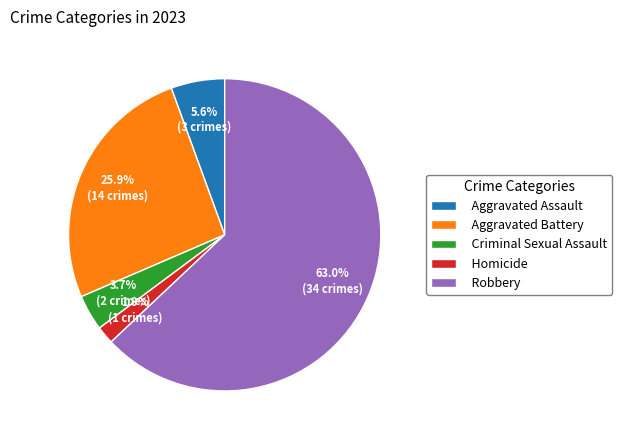

How many slices are in this pie chart?

5